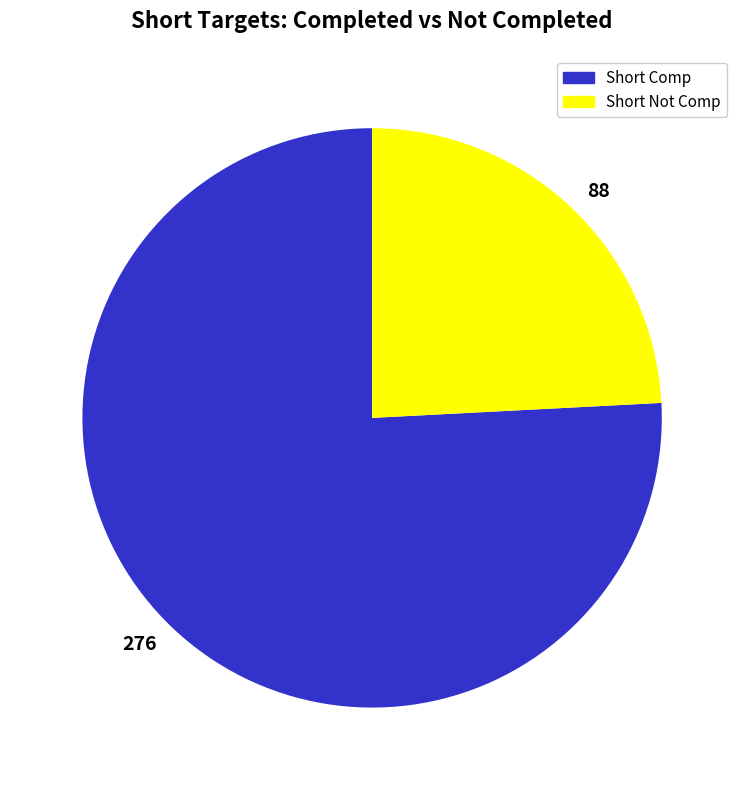

What is the ratio of the value at 88 to the value at 276?

0.3